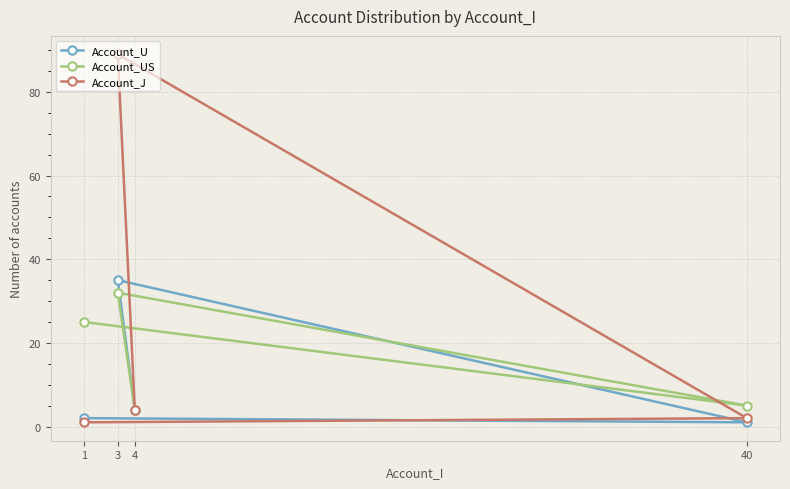

Where does the Account_J series first go above 4?

3